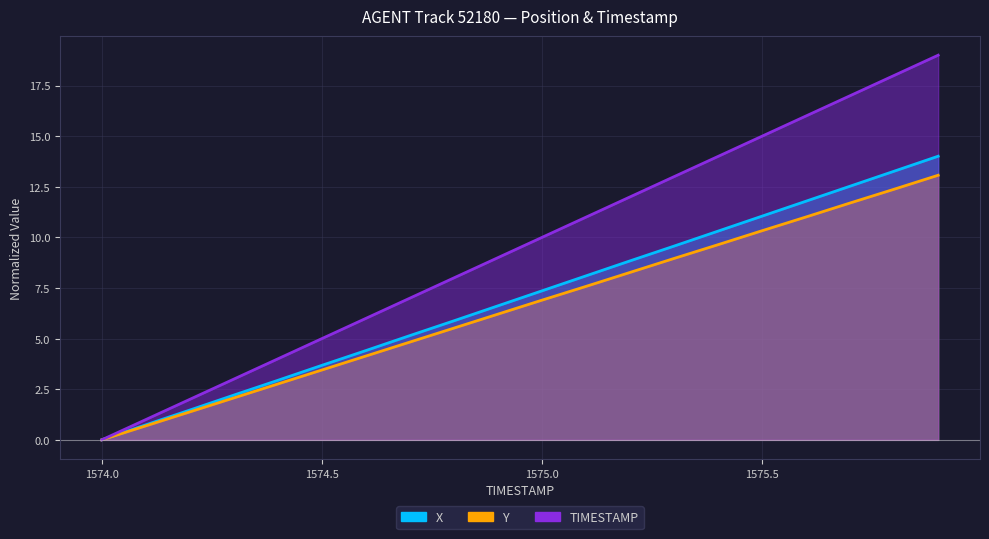

What position from the right is 1575.0?

10